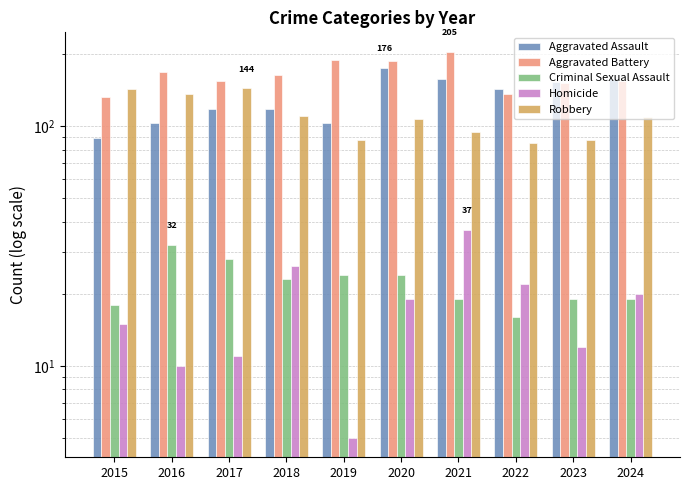

Which category has the lowest value in the Criminal Sexual Assault series?

2022